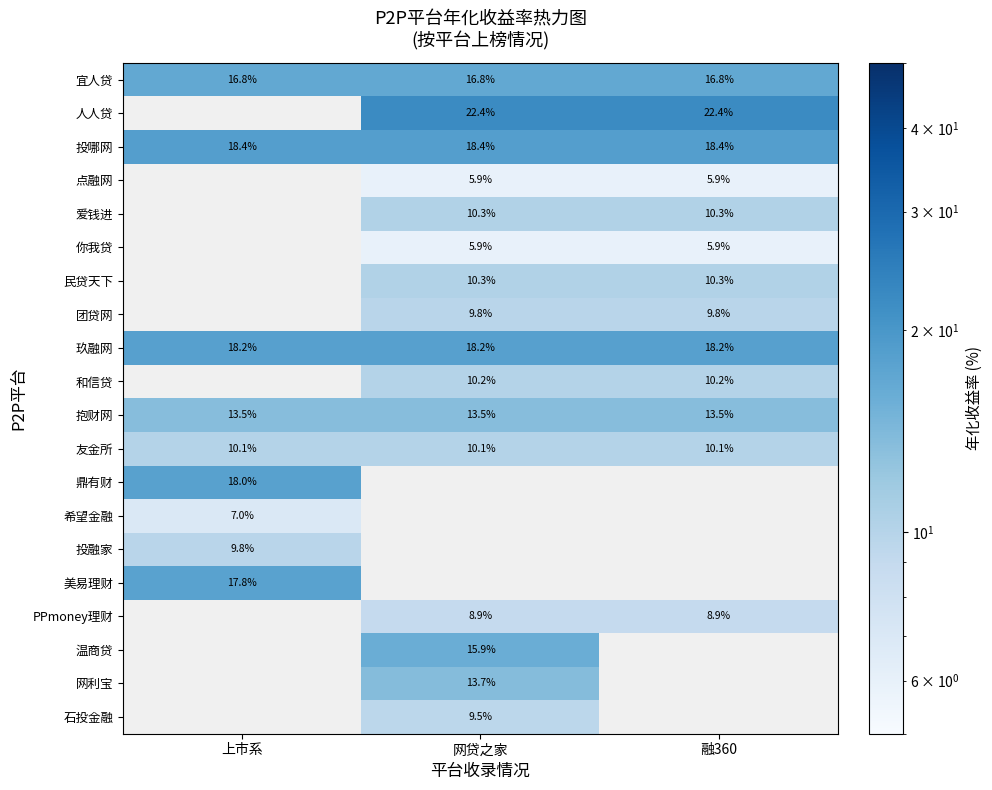

Is the value of 你我贷 at 融360 greater than the value of 宜人贷 at 上市系?

No